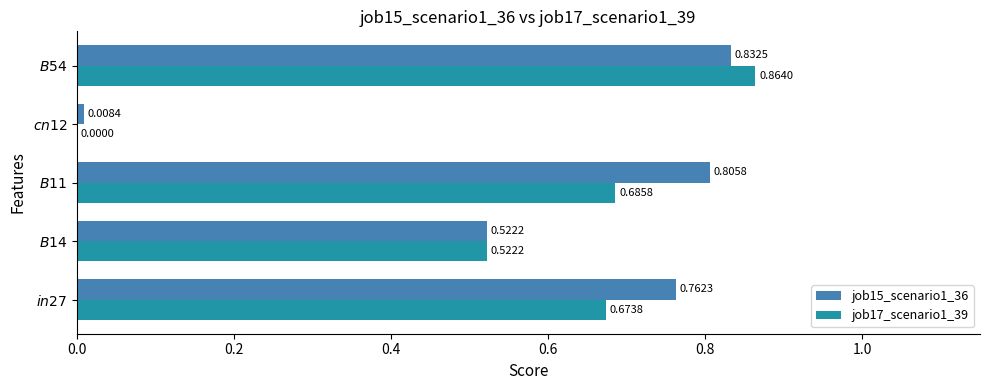

Which series has the largest total across all categories?

job15_scenario1_36